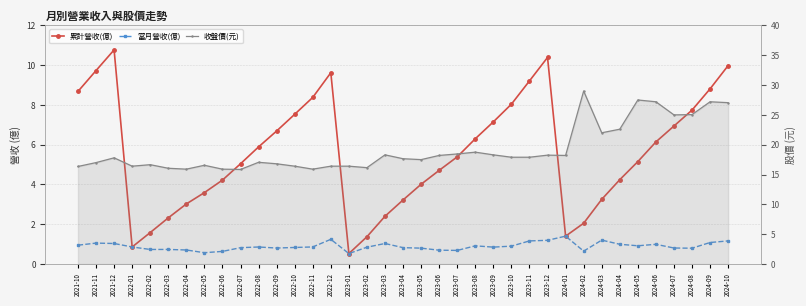

Read the 累計營收(億) value at 2022-10.

7.5